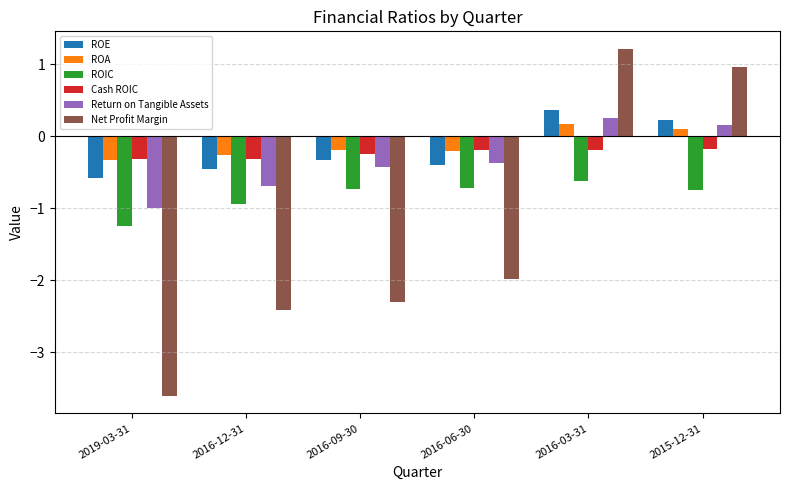

The Cash ROIC series shows -0.2 at 2016-03-31. True or false?

True